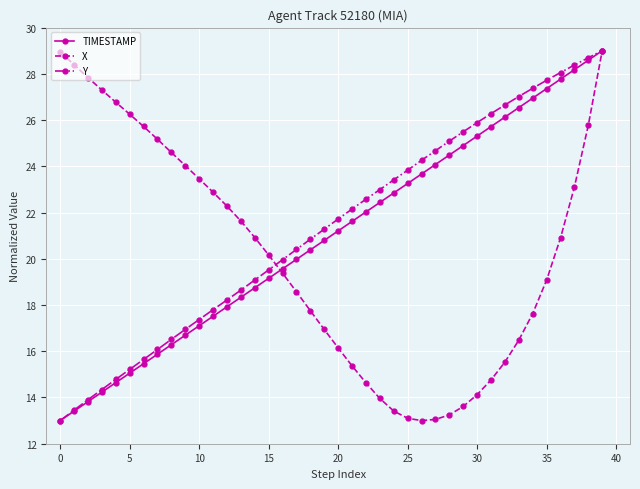

Is this an area chart (filled region under the line)?

No